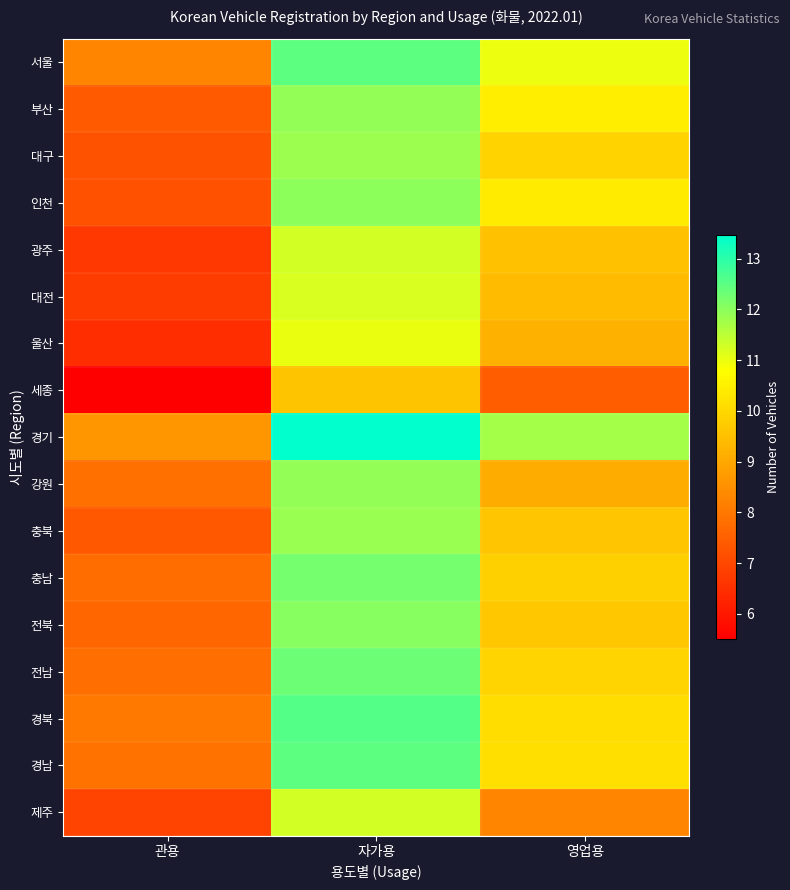

Count the number of categories in the chart.

3